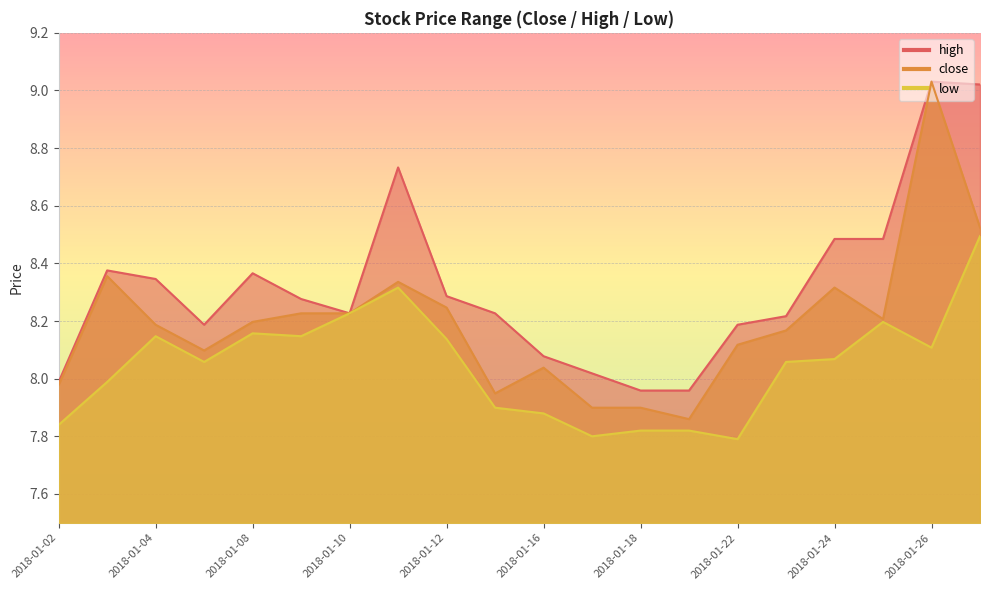

Where does the close series first go above 8?

2018-01-03